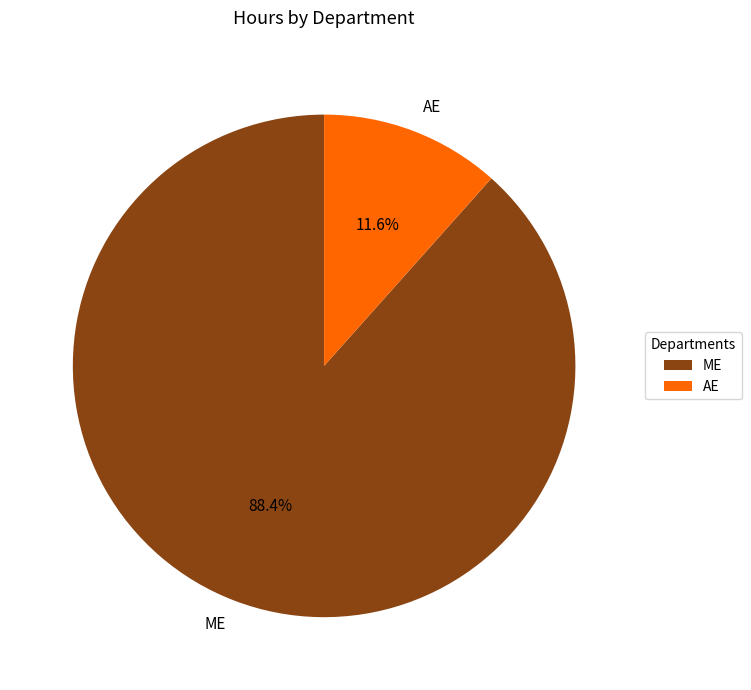

How many slices are in this pie chart?

2